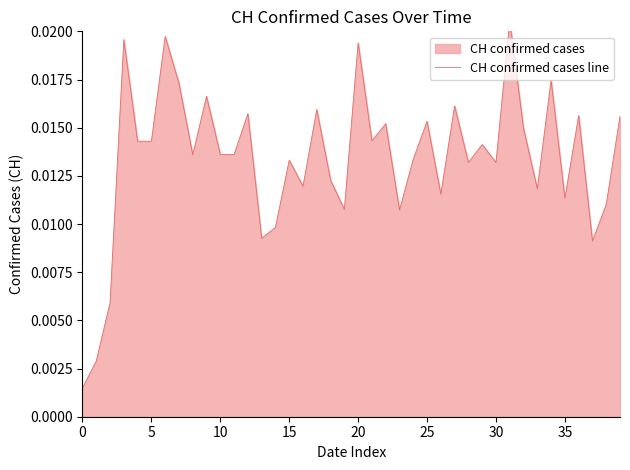

Is it true that the value at 12 is 0.0?

False